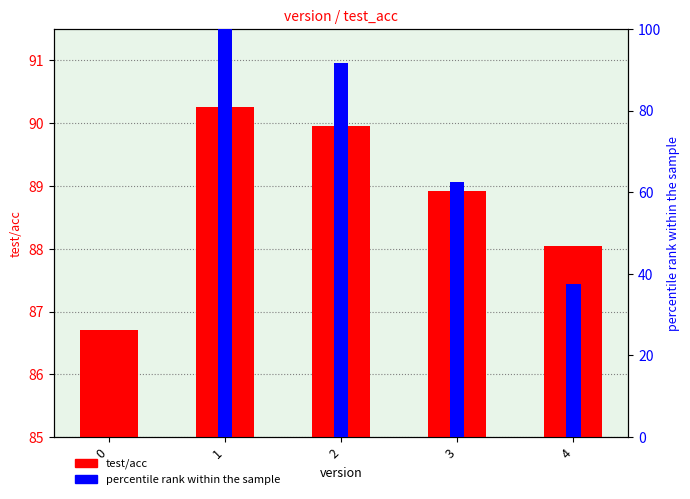

How many data points in percentile rank within the sample are less than 62?

2